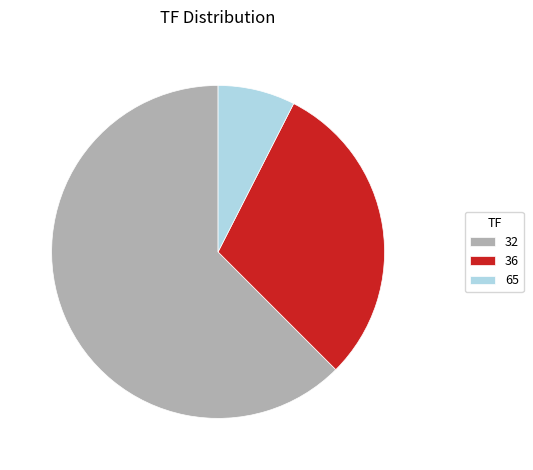

Do 65 and 32 together represent more than half of the pie?

Yes